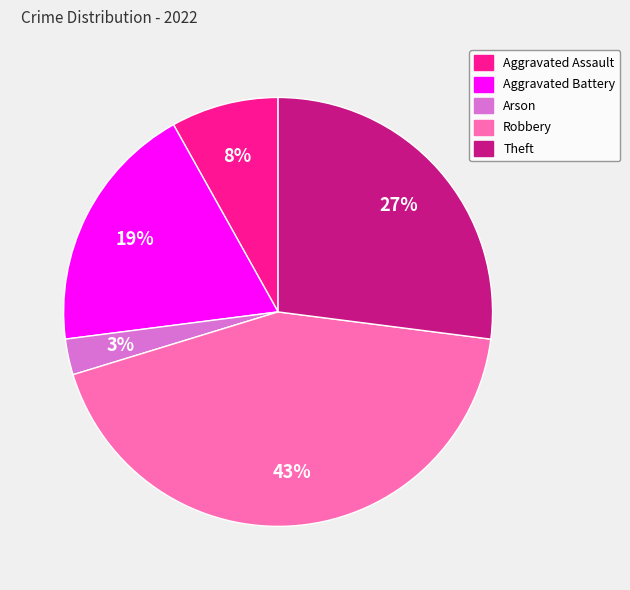

Is the sum of Aggravated Assault and Robbery greater than half?

Yes